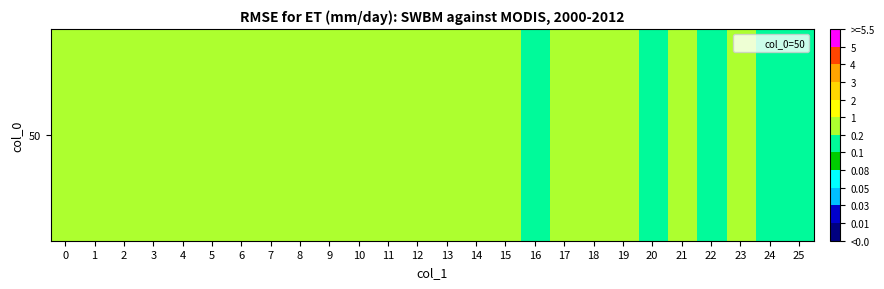

Which label corresponds to the smallest value in the chart?

20